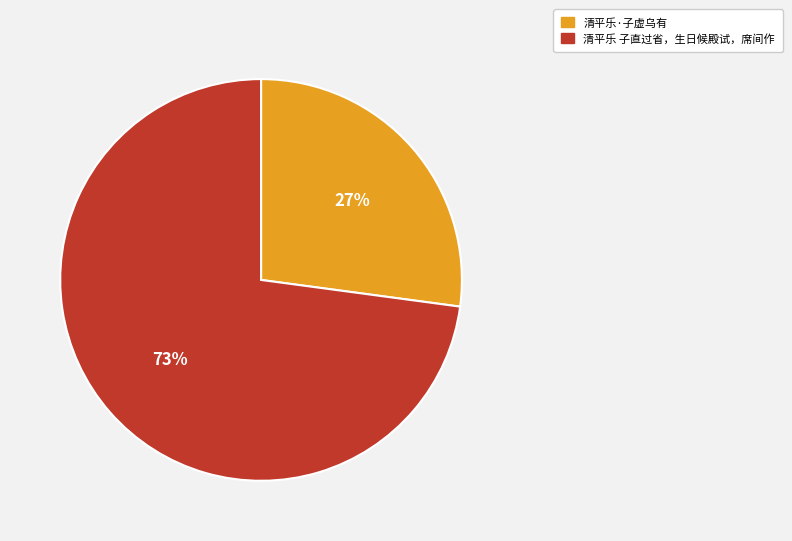

To the nearest percent, what is the difference between the 清平乐 子直过省，生日候殿试，席间作 and 清平乐·子虚乌有 slice percentages?

46%